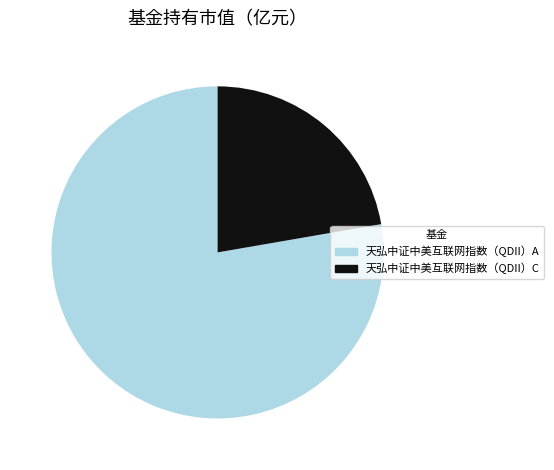

Combined, do 天弘中证中美互联网指数（QDII）A and 天弘中证中美互联网指数（QDII）C account for over 50%?

Yes